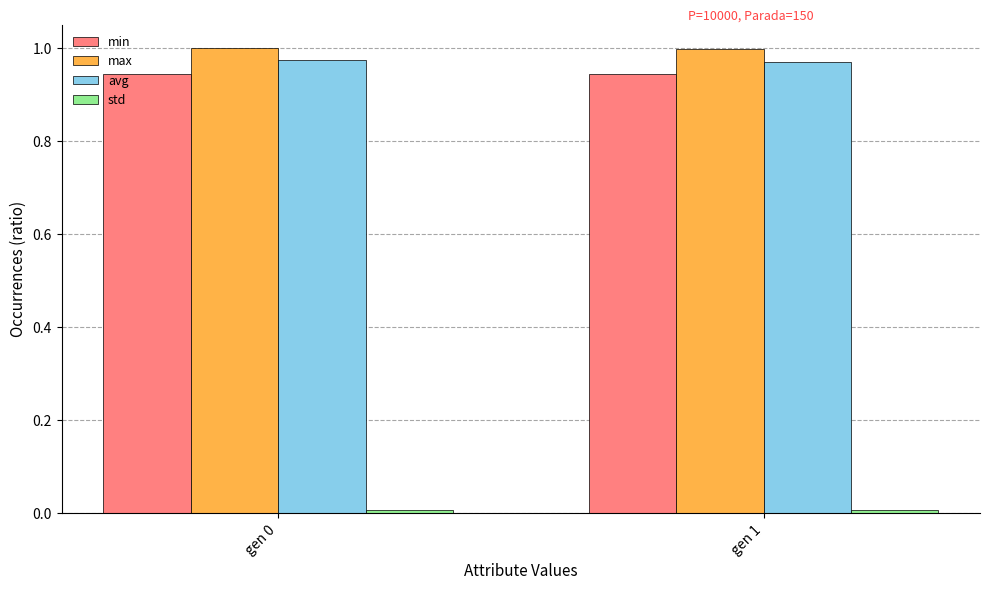

What is the sum of the avg values at gen 1 and gen 0?

1.9